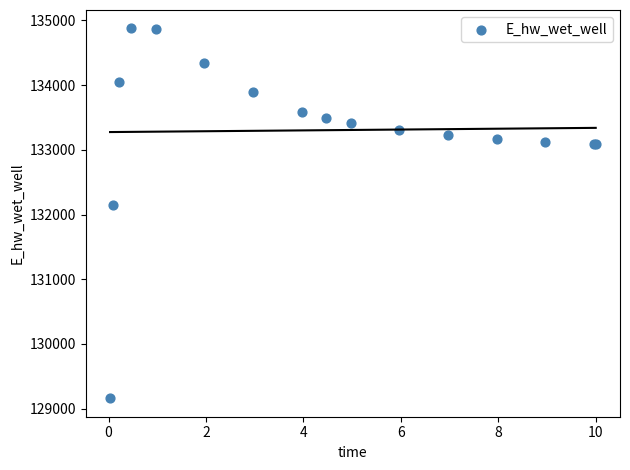

What Y value in the scatter plot is closest to 132018?

132142.7